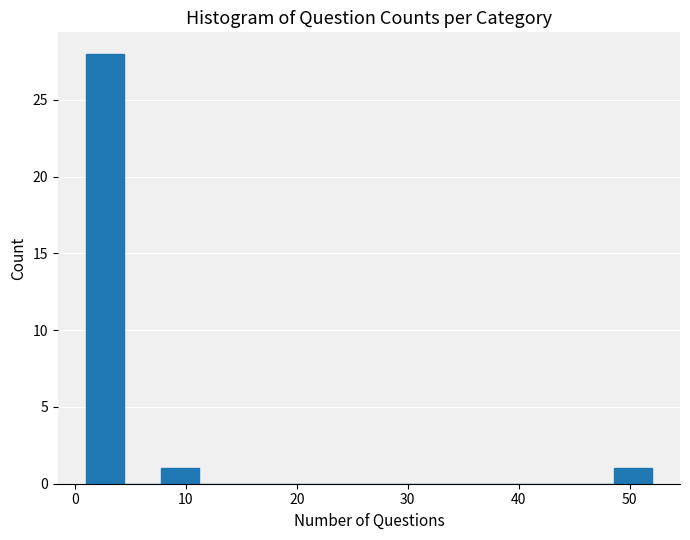

Read against the x-axis, roughly where is the centre of the tallest bar?

3